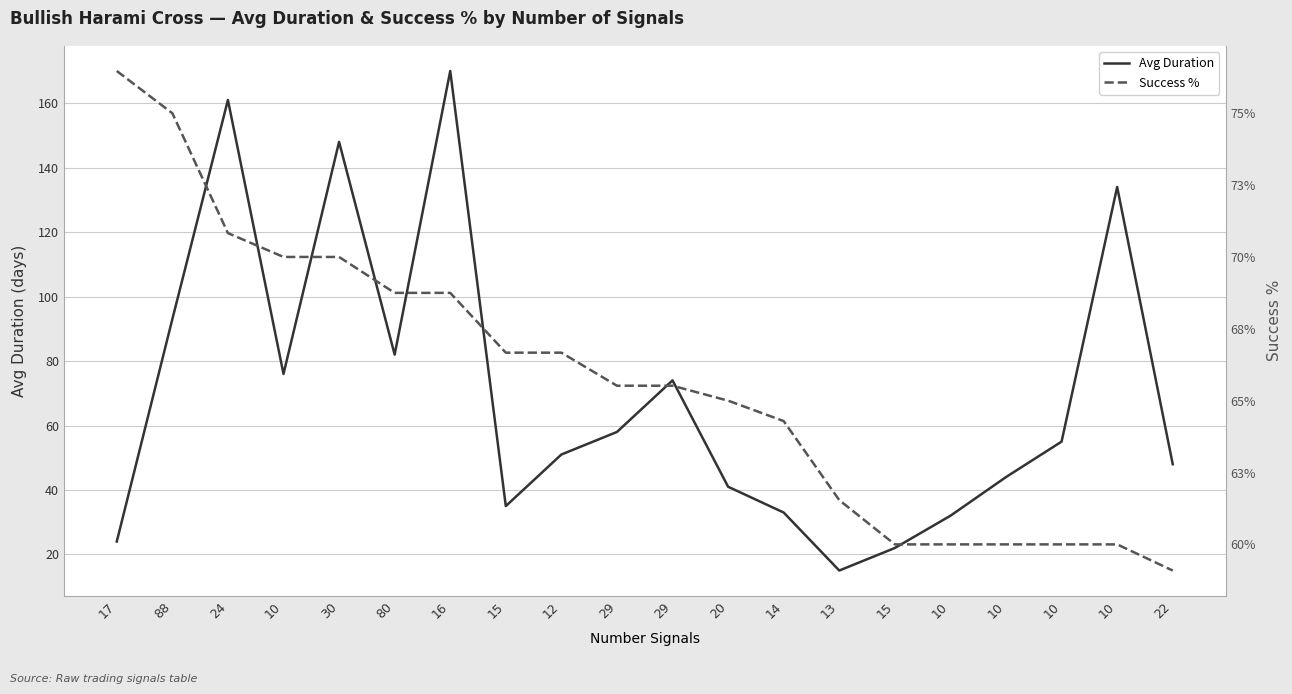

Where is the first local maximum for Avg Duration?

24